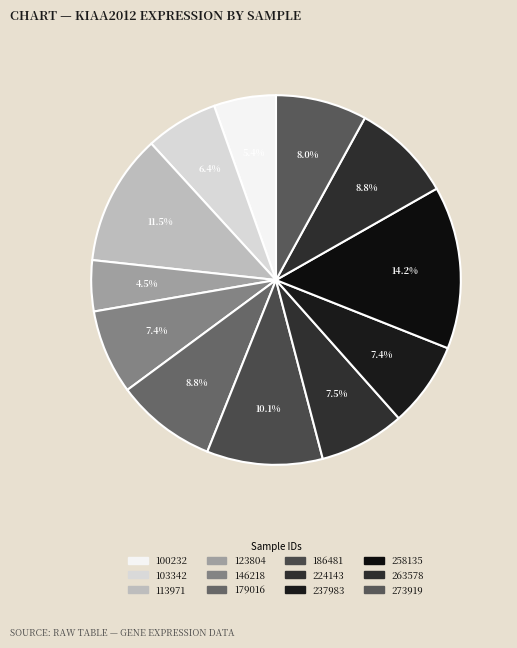

Count the number of slices in the pie.

12